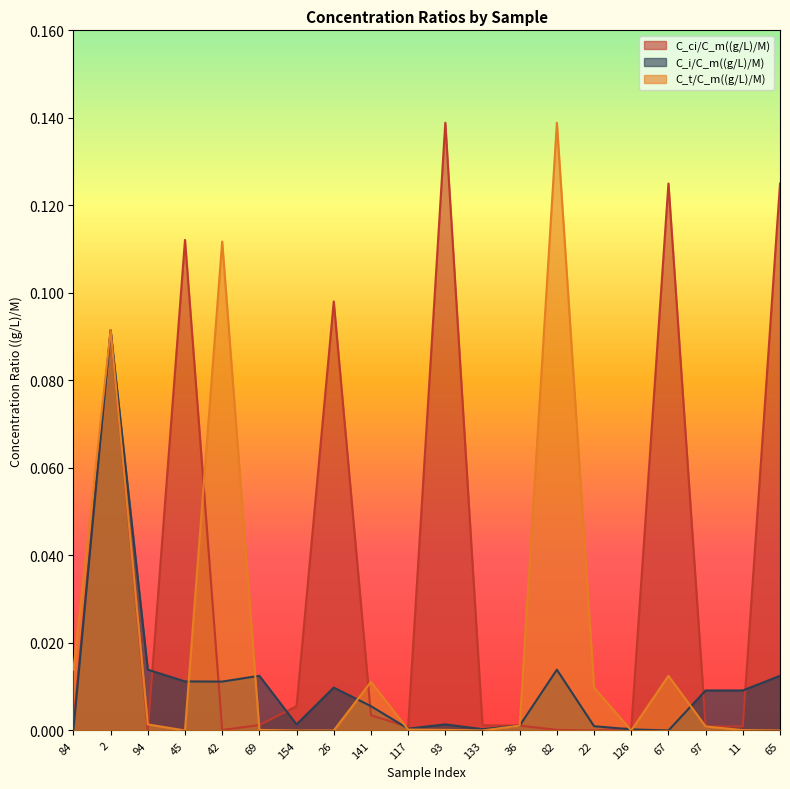

The C_i/C_m((g/L)/M) series shows 0.0 at 126. True or false?

True